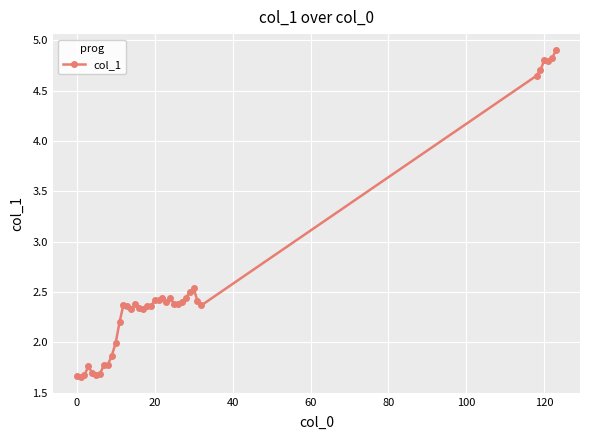

True or false: there are more than 1 points higher than both neighbors.

True